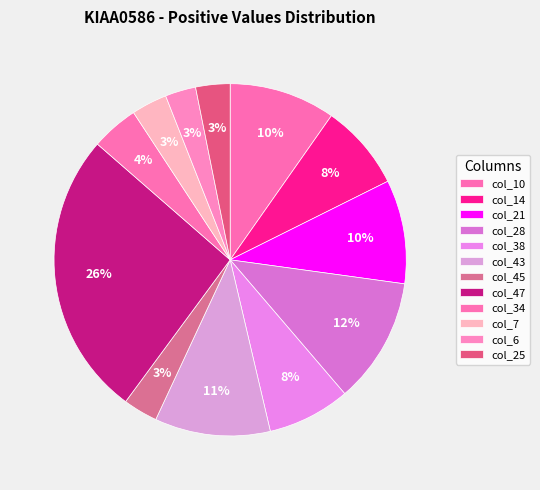

What is the smallest slice in the pie chart?

col_6